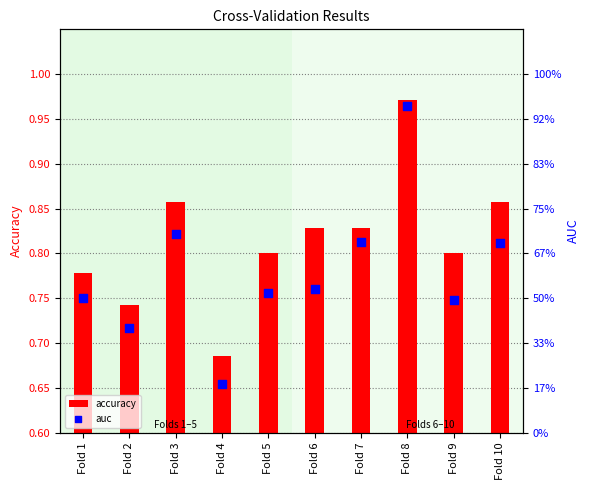

At how many categories does at least one series exceed 0?

10